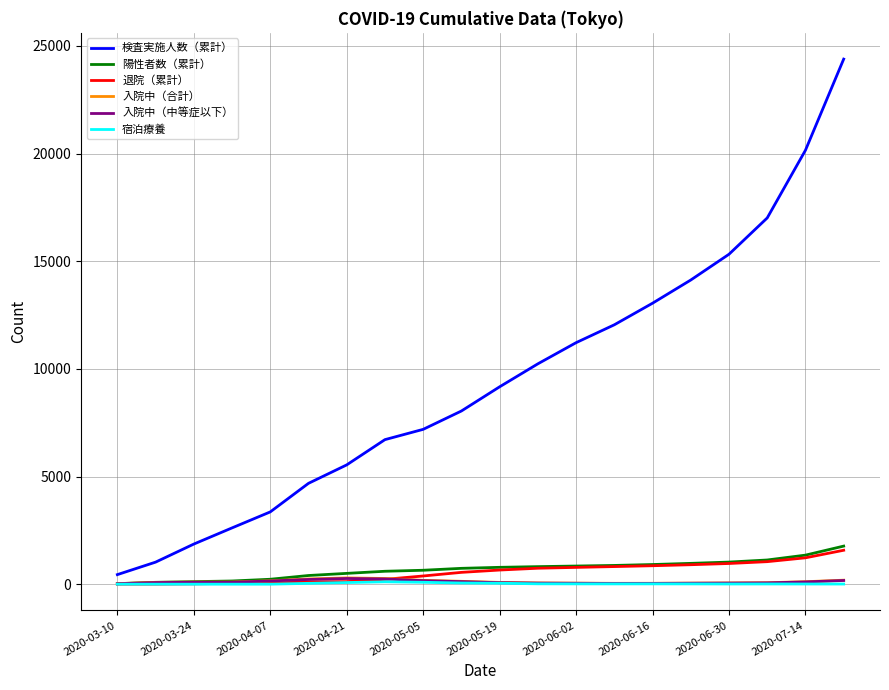

True or false: 宿泊療養 has more than 2 points higher than both neighbors.

True